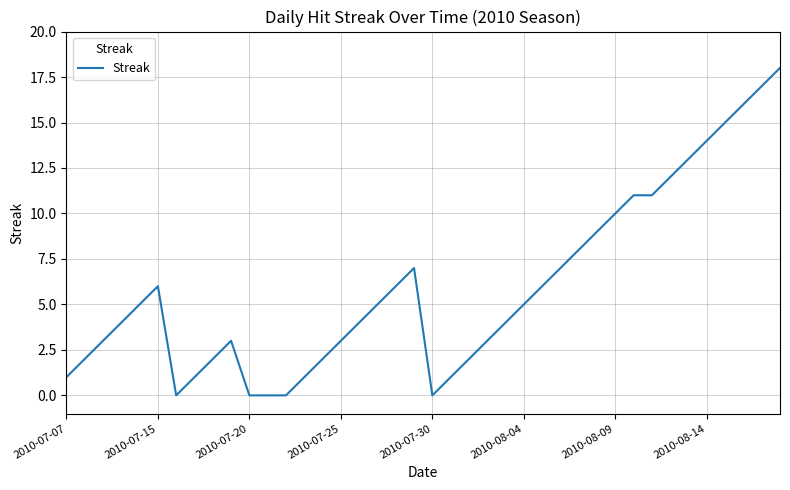

Is this an area chart (filled region under the line)?

No